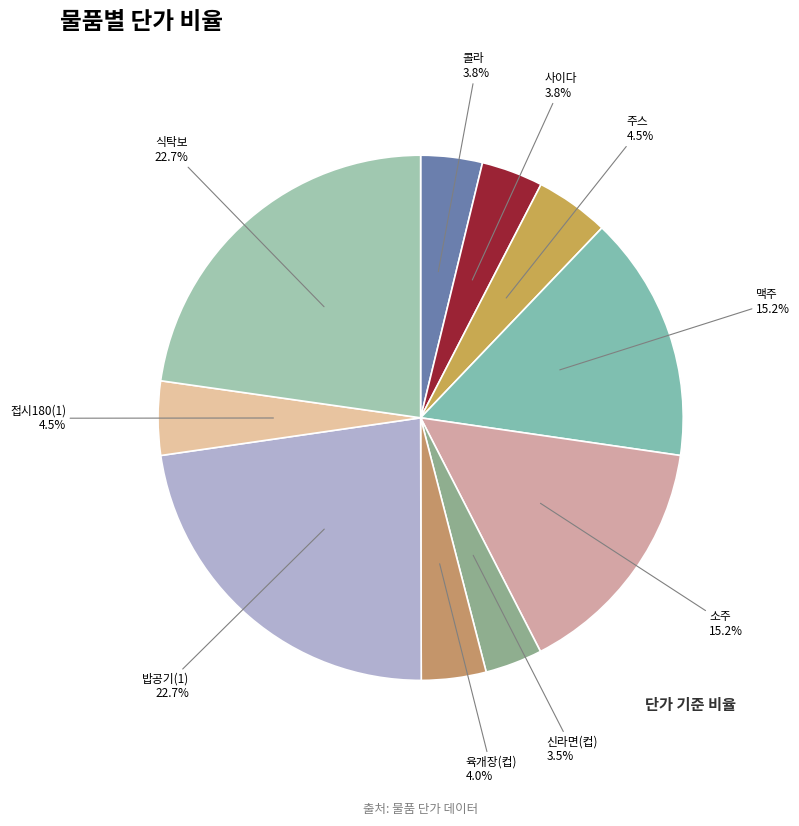

To the nearest percent, what is the average slice percentage?

10%